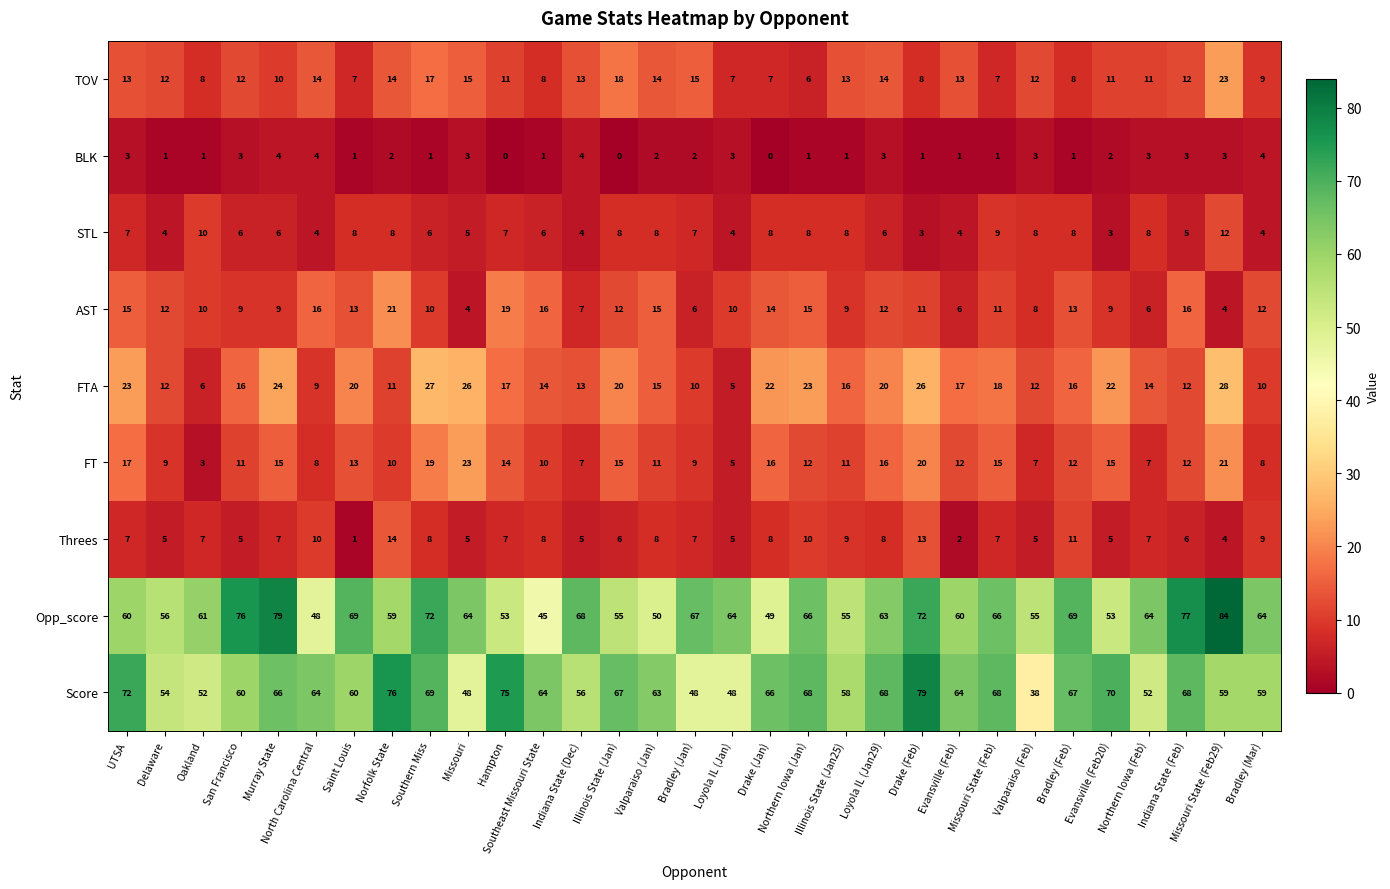

What is the difference between the highest and lowest values at Bradley (Jan)?

65